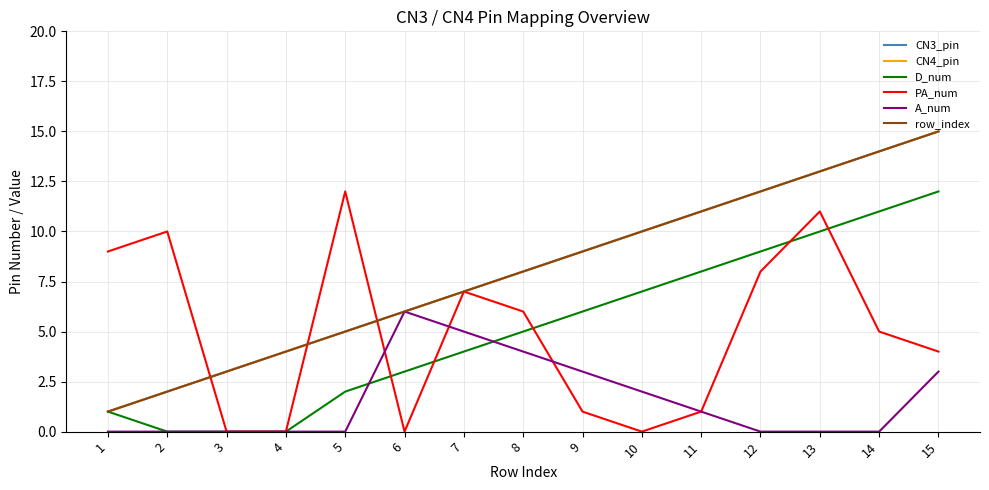

Does the chart display data point markers on the line(s)?

No